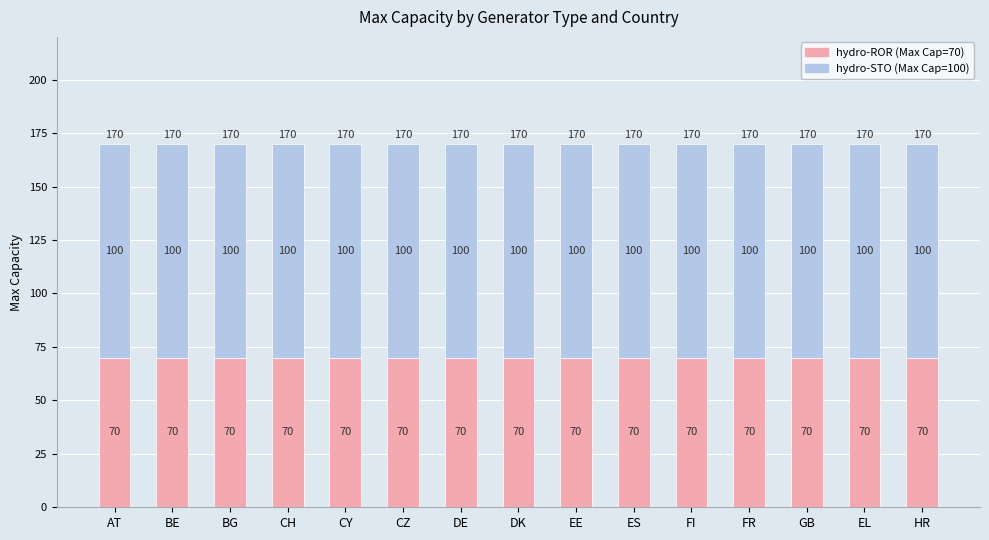

What is the total value across all series at AT?

170